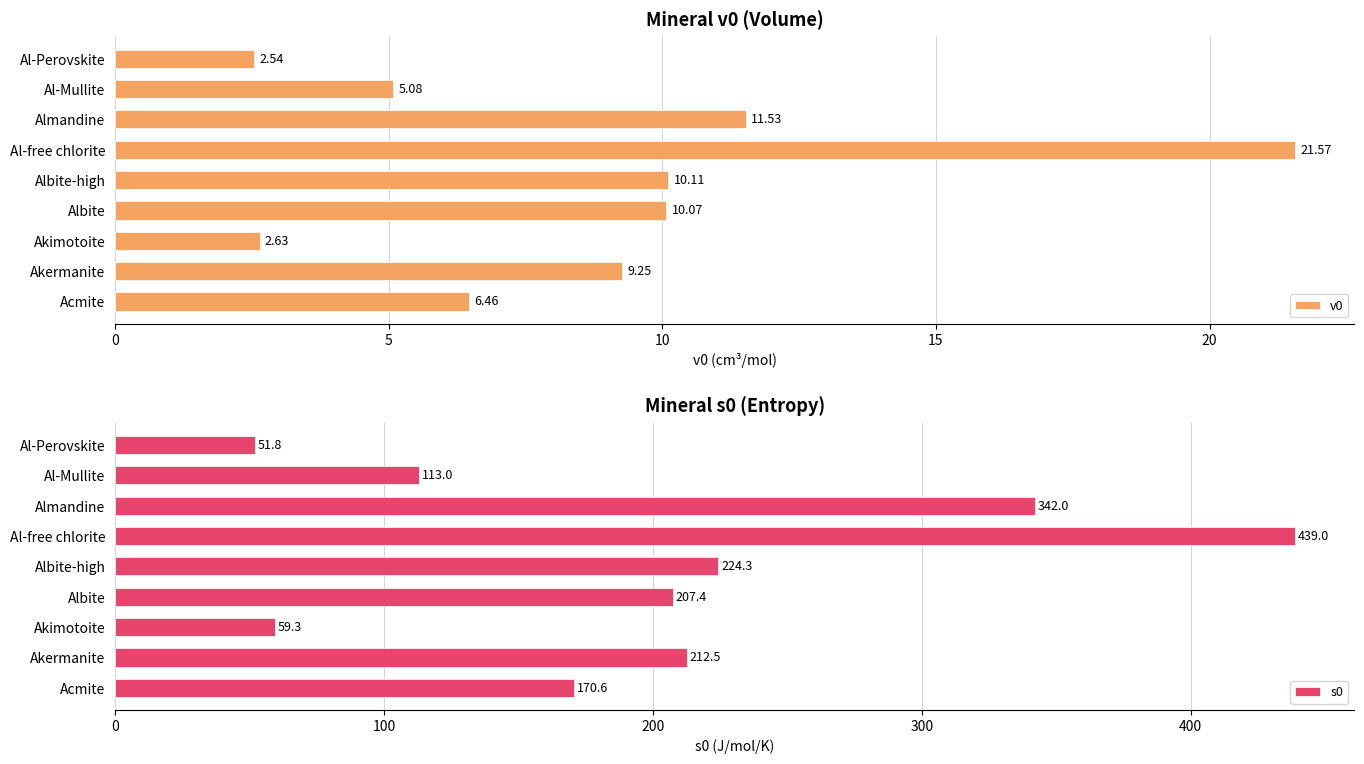

At which label does s0 reach its peak?

Al-free chlorite